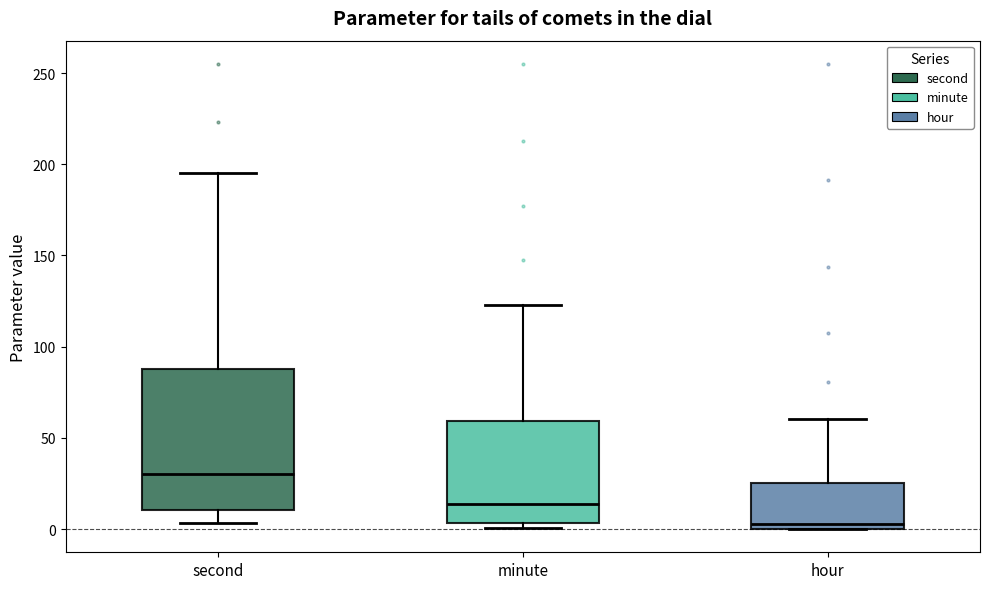

Reading left to right, transcribe this box plot: for each box, give where its median line is, the range the box spans, and where its two whiskers end, as read against the y-axis. The values are not printed on the chart, so give them approximately, as read against the axis.

second: median 30, box 10 to 90, whiskers 5 to 195
minute: median 15, box 5 to 60, whiskers 0 to 125
hour: median 5, box 0 to 25, whiskers 0 to 60